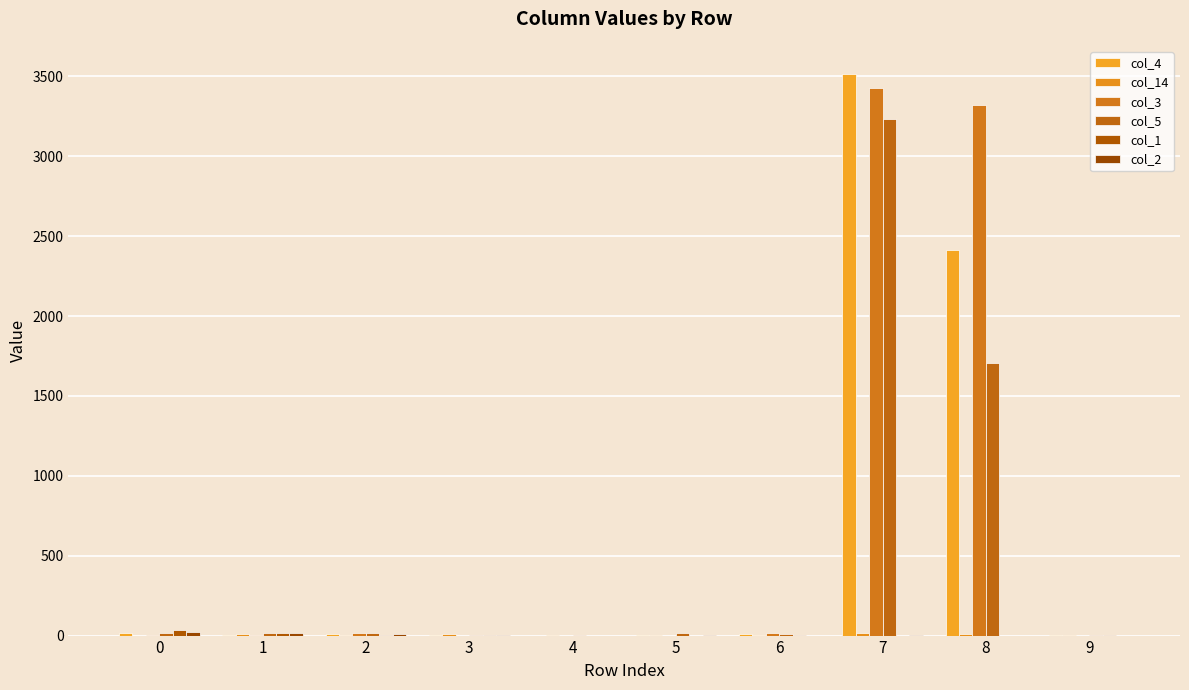

What is the value of the col_1 bar at the 3rd from the left?

5